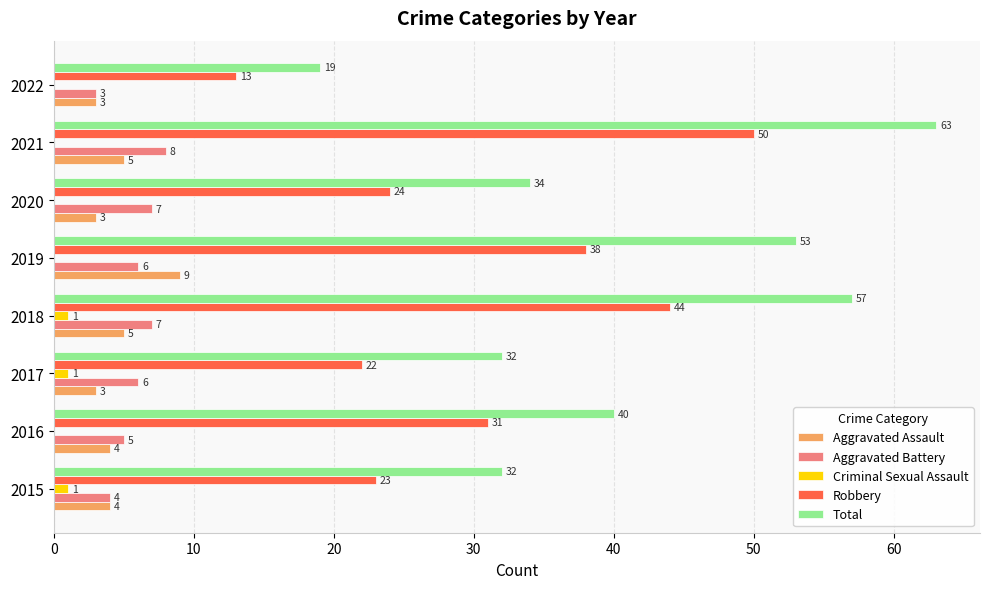

Where is Total nearest to the value 41?

2016